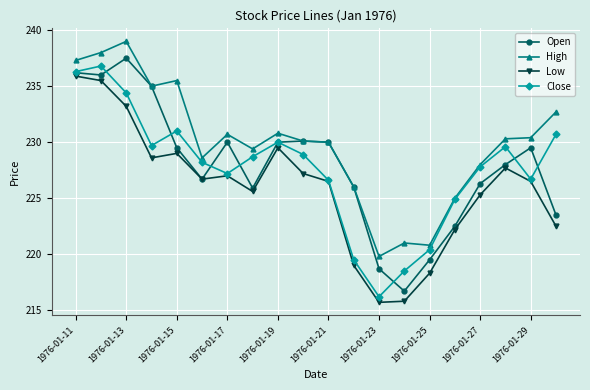

Which series has the largest total across all categories?

High